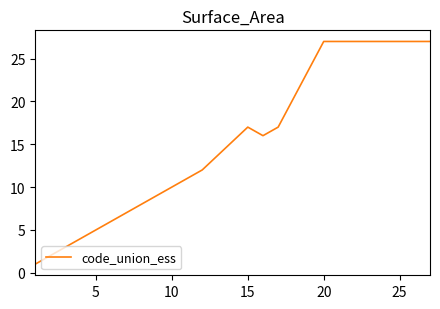

What is the greatest value displayed?

27